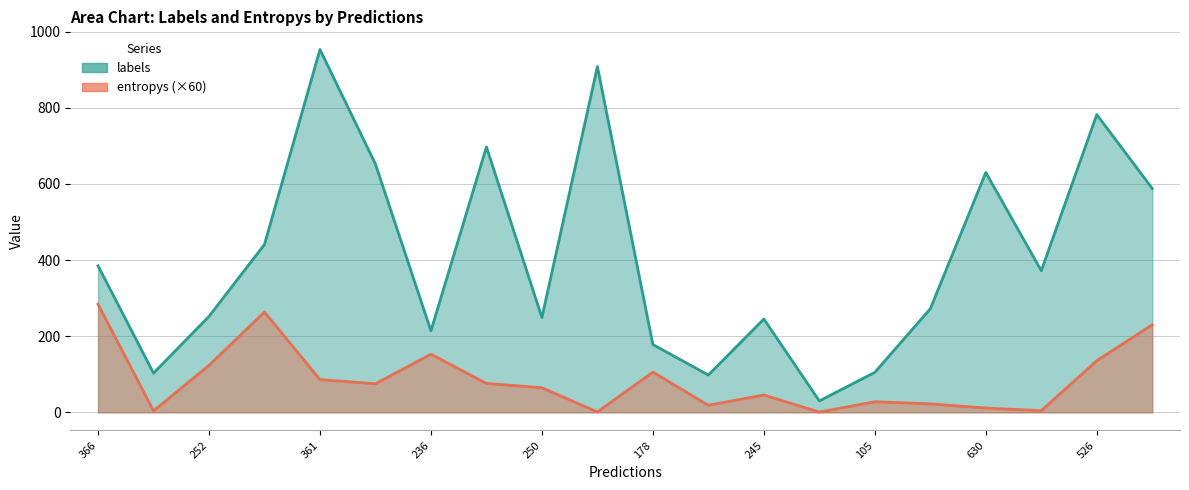

Reading left to right, transcribe all the data shown in this chart.

labels: 385.0	103.0	252.0	441.0	953.0	652.0	214.0	697.0	249.0	908.0	178.0	98.0	245.0	30.0	105.0	272.0	630.0	372.0	782.0	588.0
entropys: 283.9	3.8	123.4	263.4	85.9	75.0	152.6	75.9	64.5	1.0	105.6	18.6	45.6	0.7	27.8	22.3	11.3	4.3	135.6	229.8